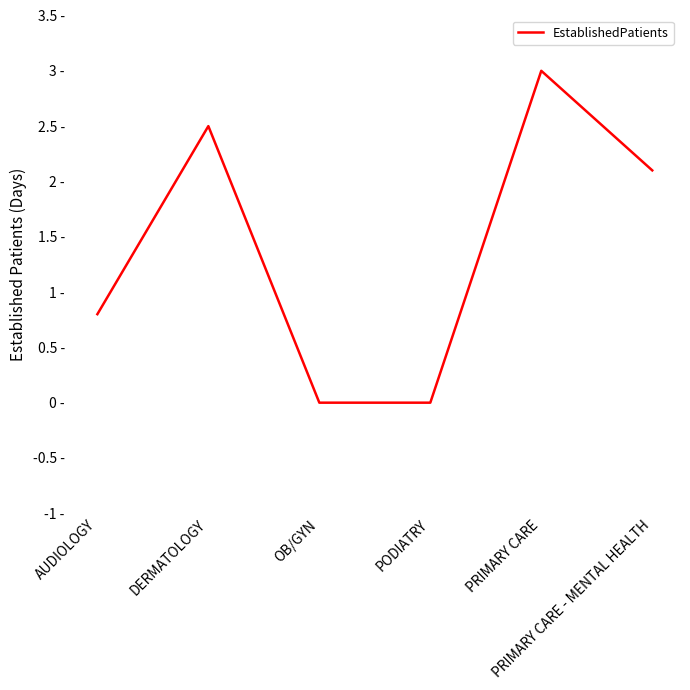

Between PRIMARY CARE - MENTAL HEALTH and PODIATRY, which is larger?

PRIMARY CARE - MENTAL HEALTH